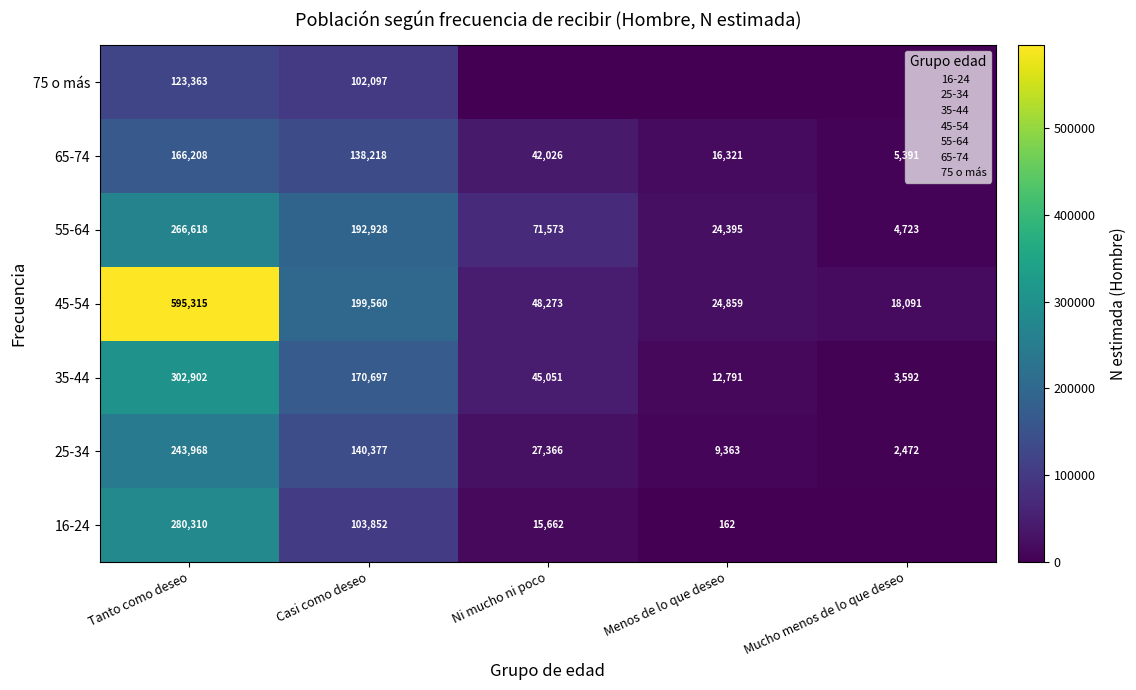

The 55-64 series shows 99198 at Casi como deseo. True or false?

False